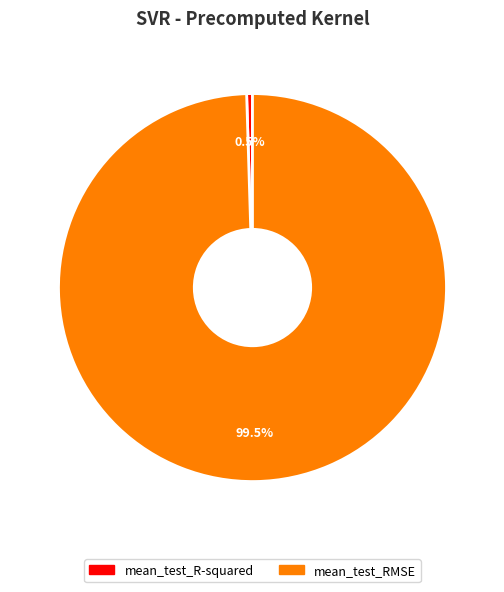

Does mean_test_R-squared account for over 50% of the chart?

No